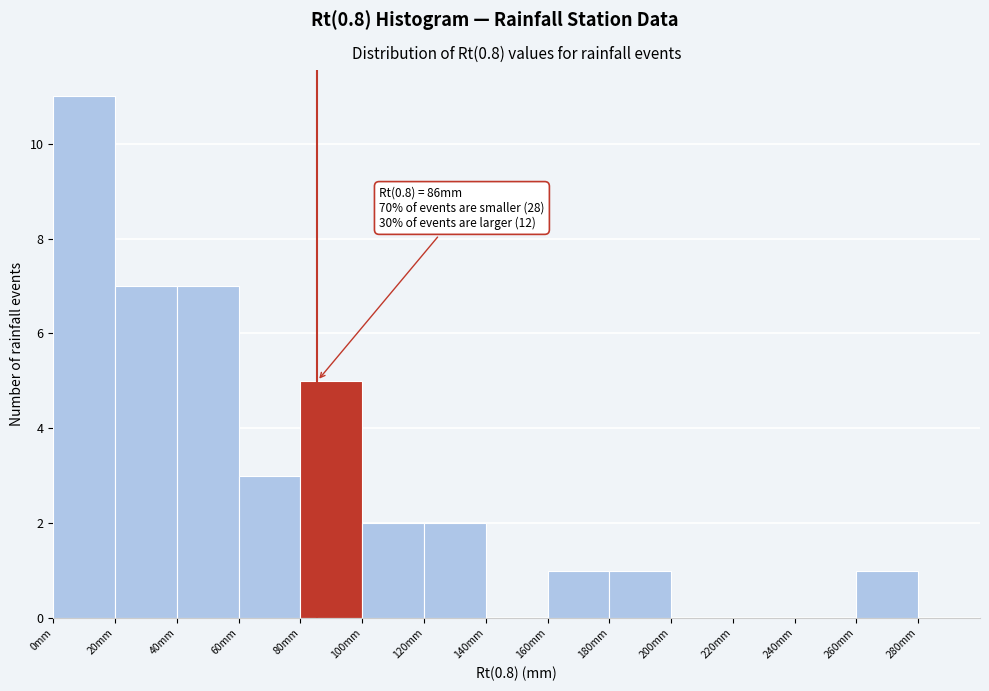

Which range on the x-axis has the tallest bar?

0 to 20